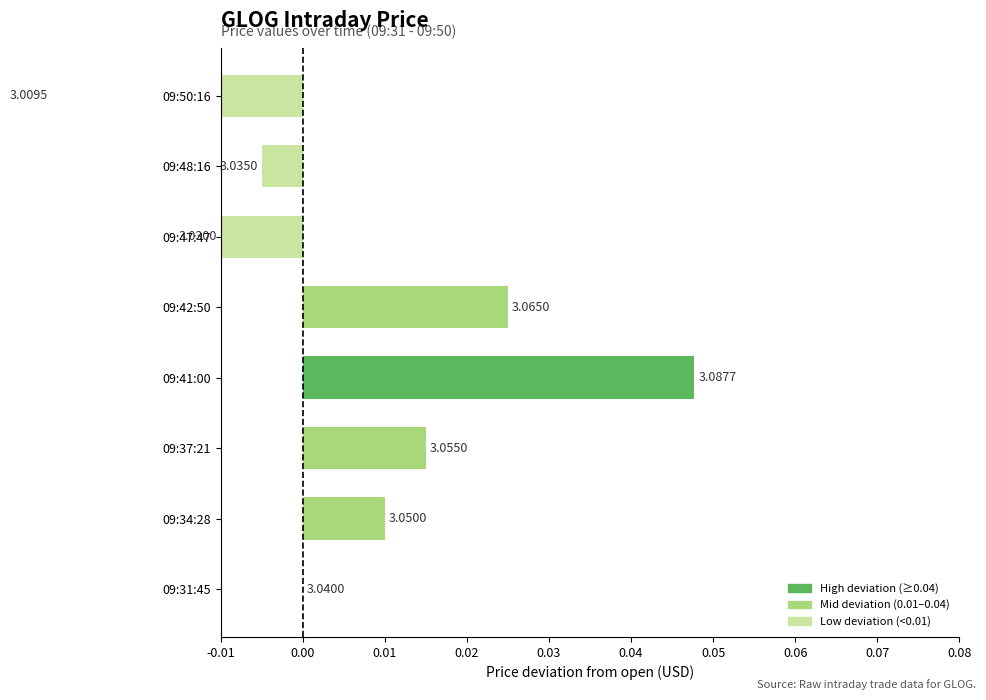

How many data points are less than 0?

3